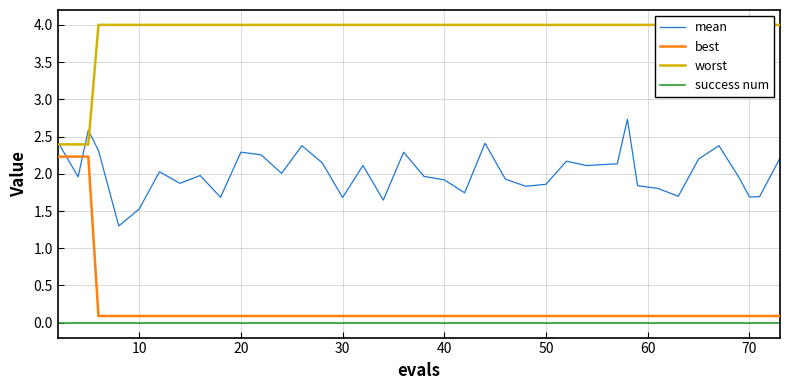

How many data points in mean are above 2?

20